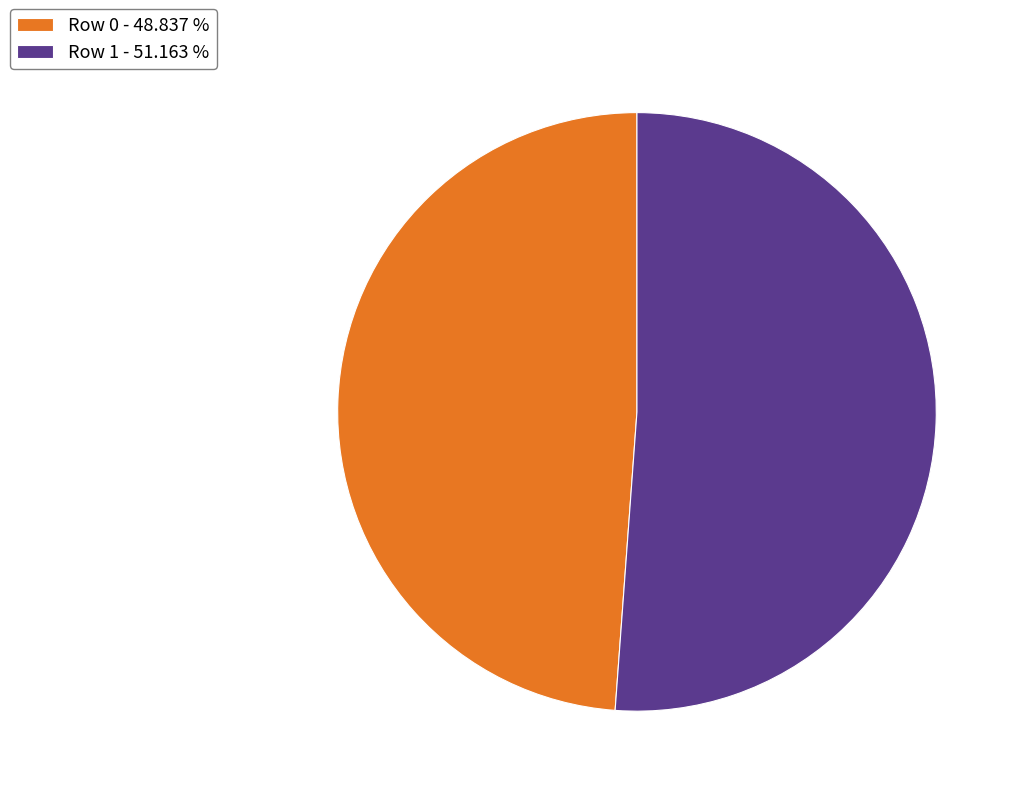

Is the sum of Row 0 - 48.837 % and Row 1 - 51.163 % greater than half?

Yes